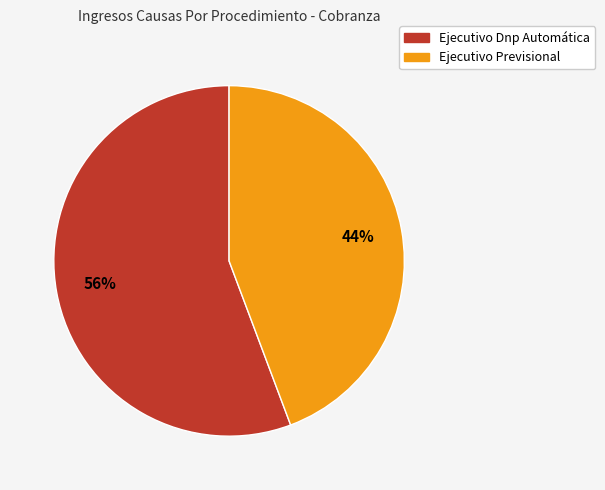

To the nearest percent, what percentage of the pie is Ejecutivo Dnp Automática?

56%